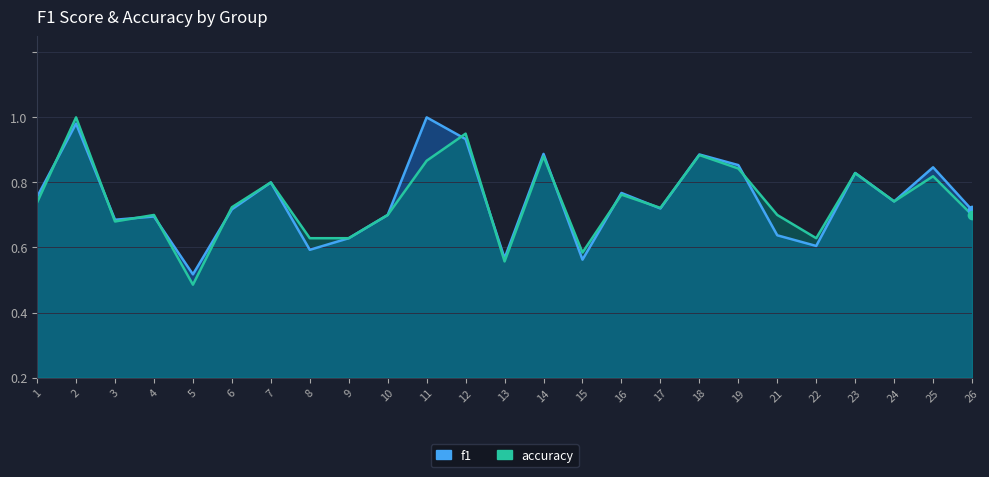

Does the chart have visible grid lines?

Yes